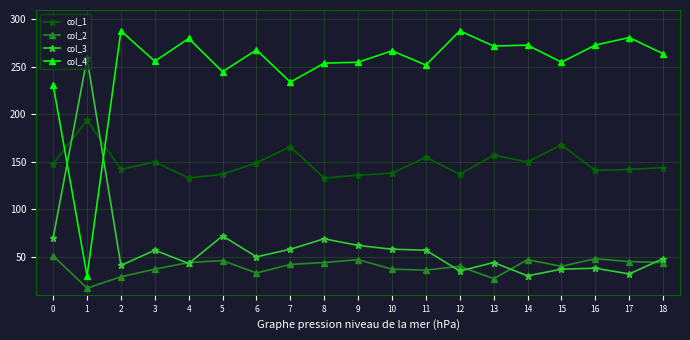

What is the difference between the highest and lowest values at 8?

210